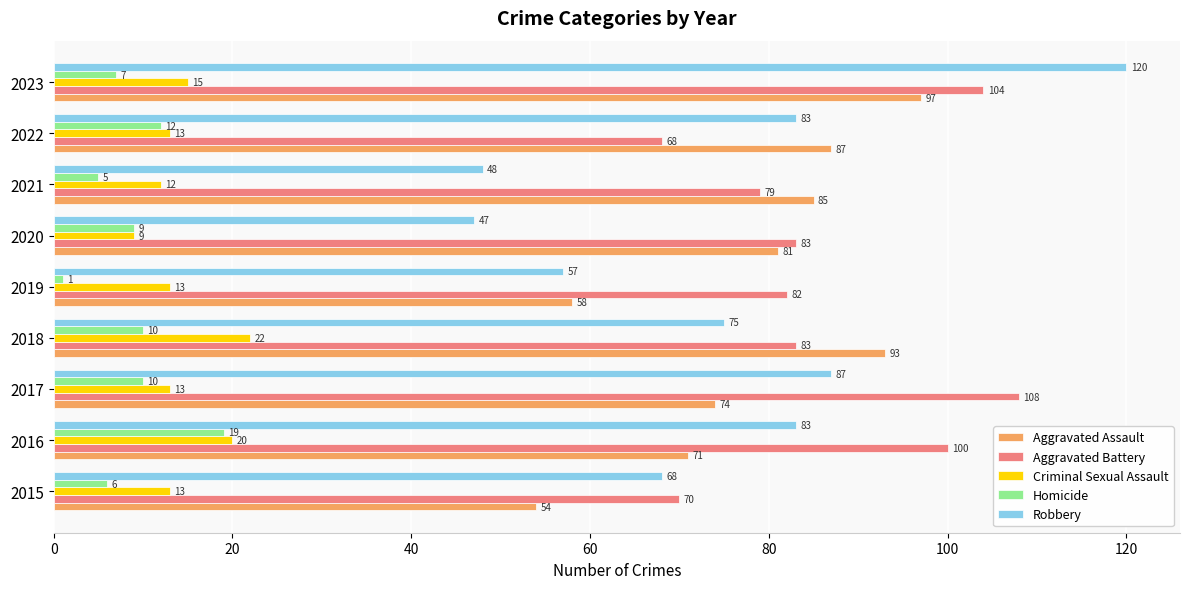

What is the maximum value for Robbery?

120